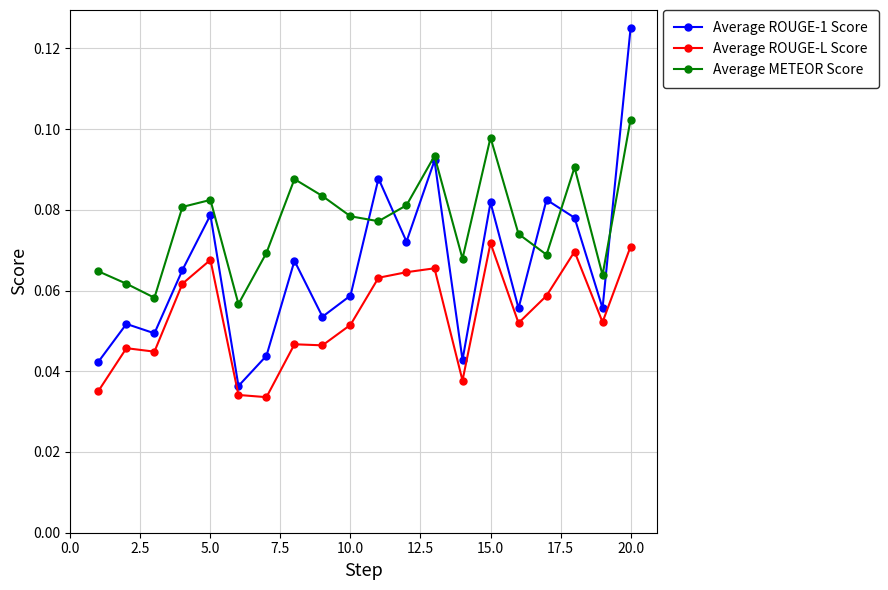

Does the chart have visible grid lines?

Yes